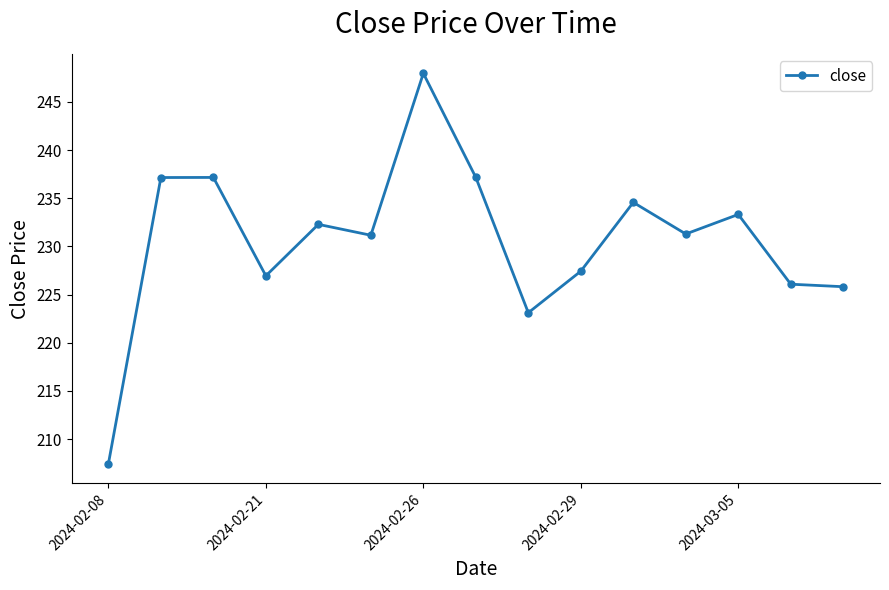

What is the sum of all values?

3458.9